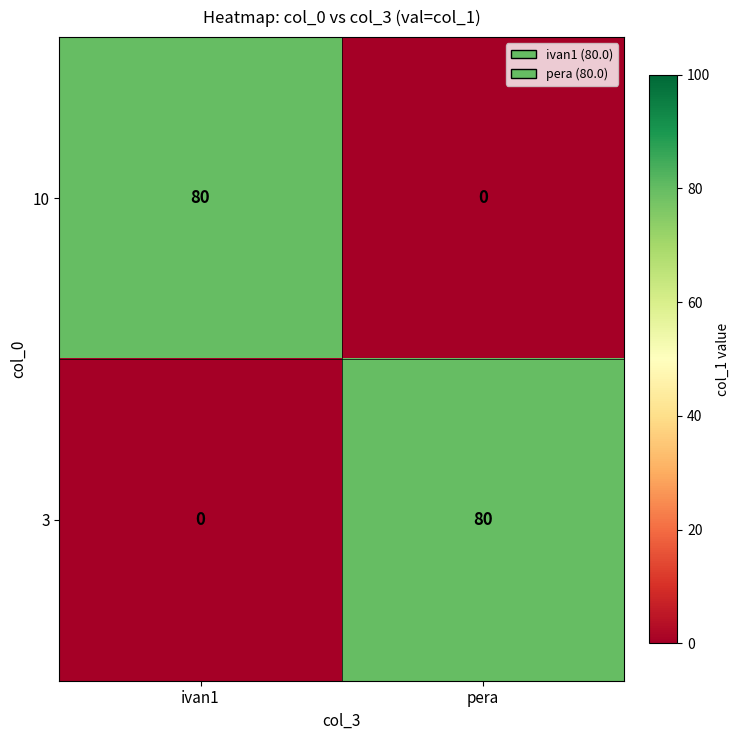

Is it true that 10 equals 136 at ivan1?

False